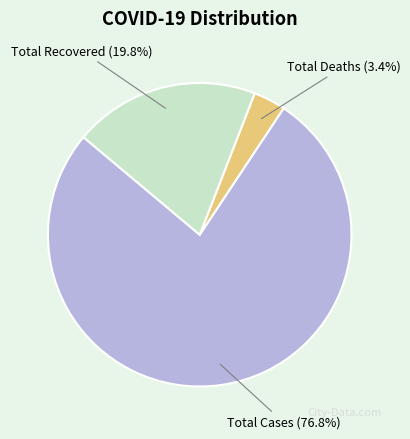

Which slice is the largest?

Total Cases